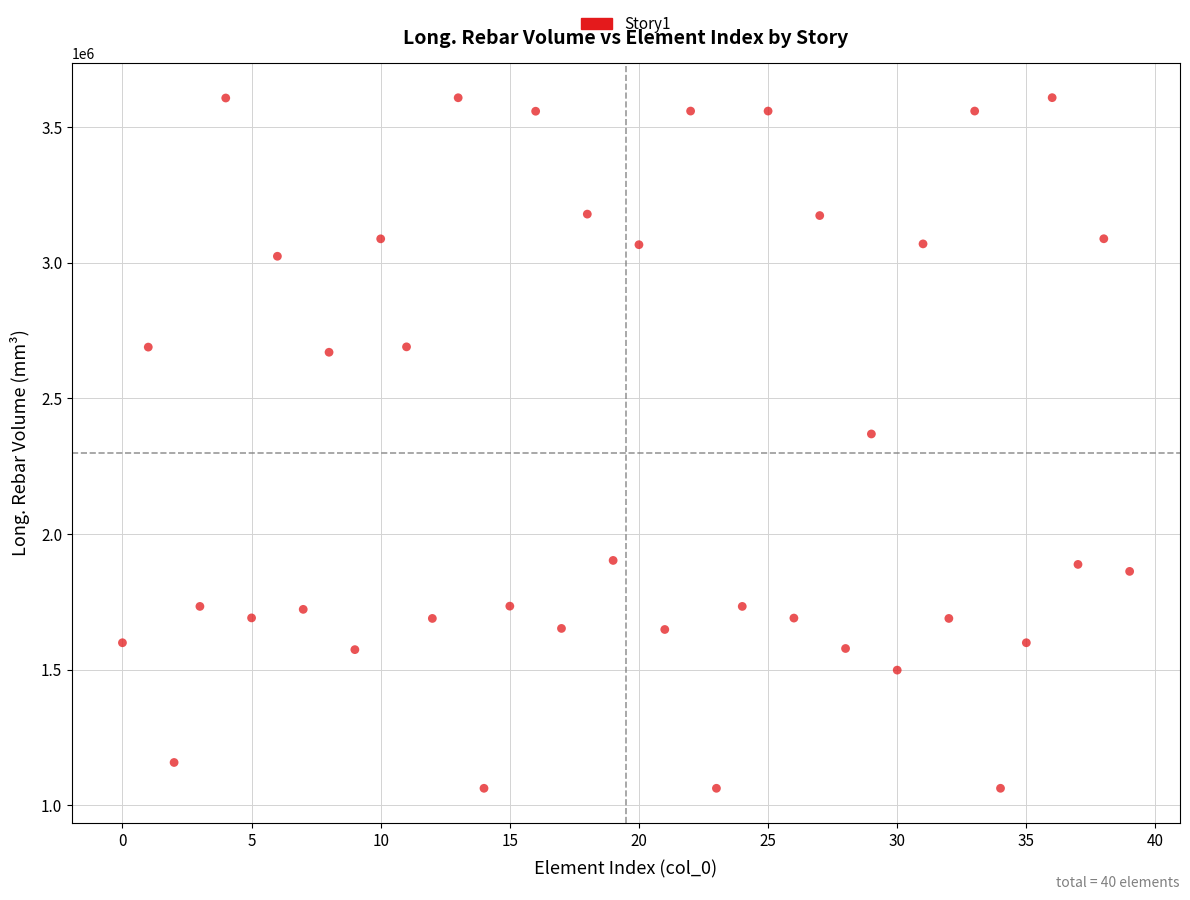

What is the range of Y values (max minus min)?

2545411.4